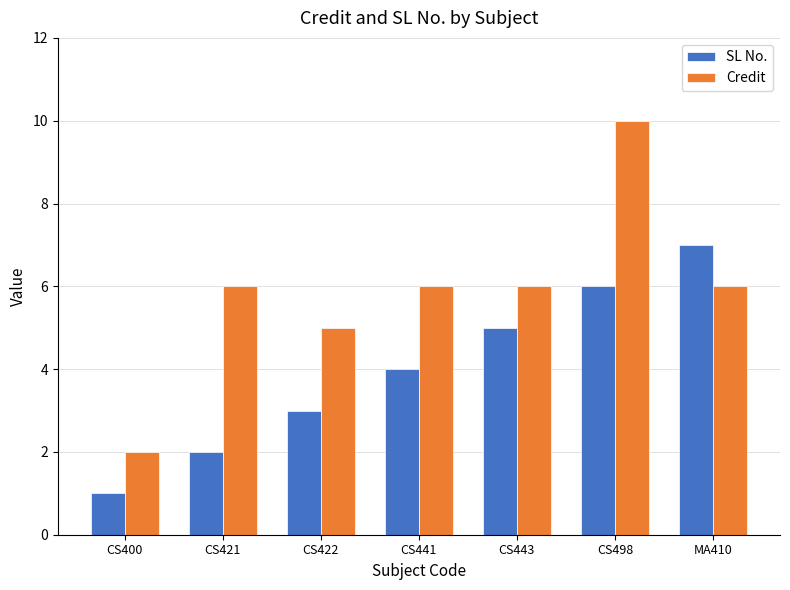

How many series are shown in this chart?

2